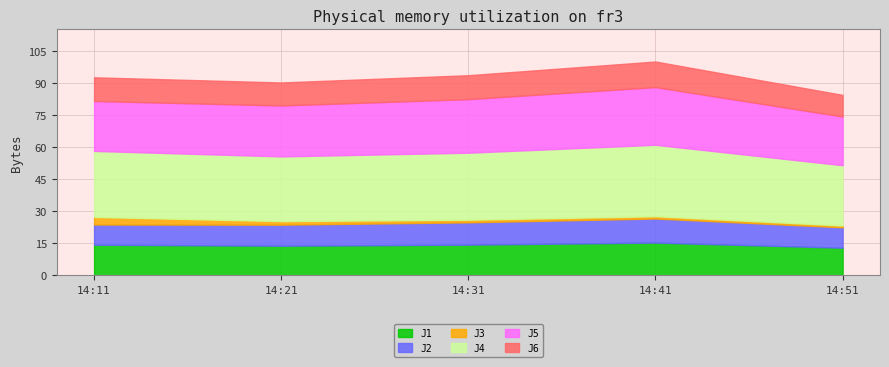

How many data points in J6 are less than 11?

2